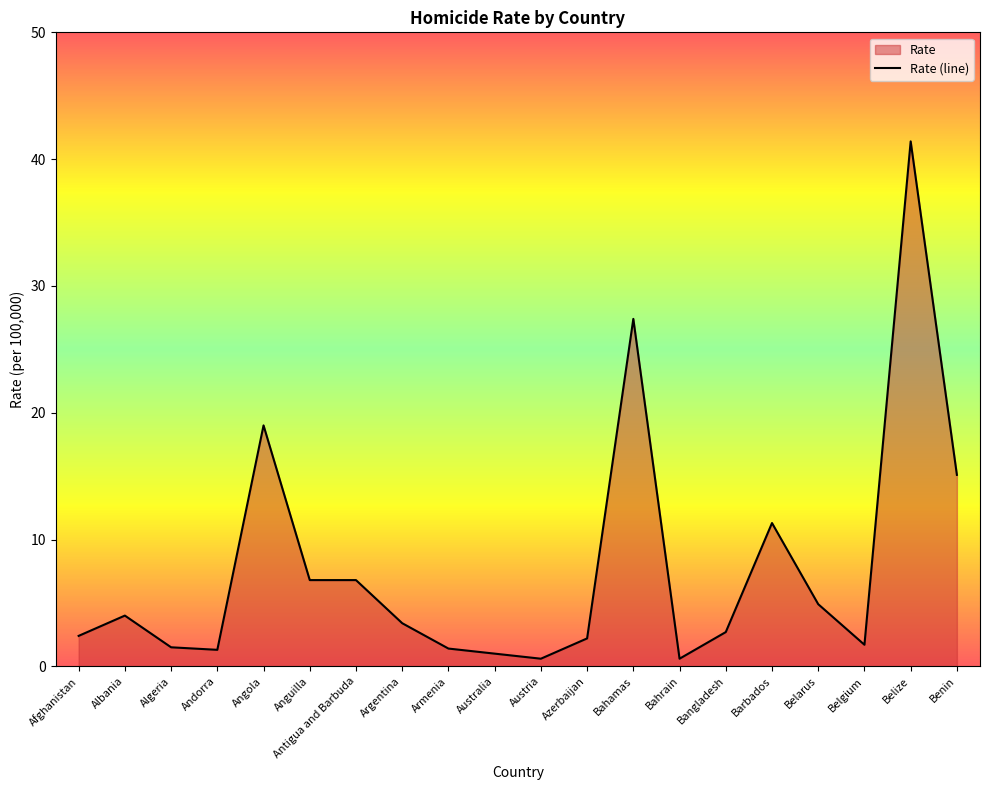

What position from the right is Azerbaijan?

9